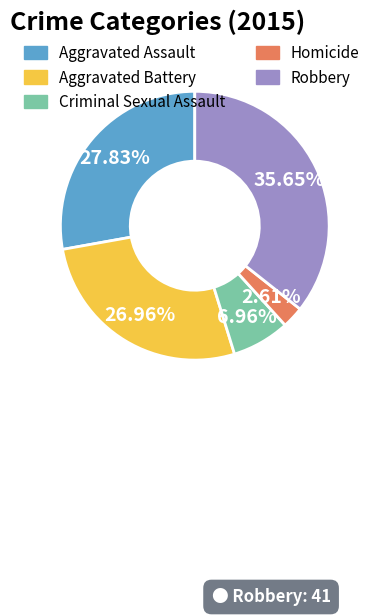

Does Criminal Sexual Assault account for over 50% of the chart?

No